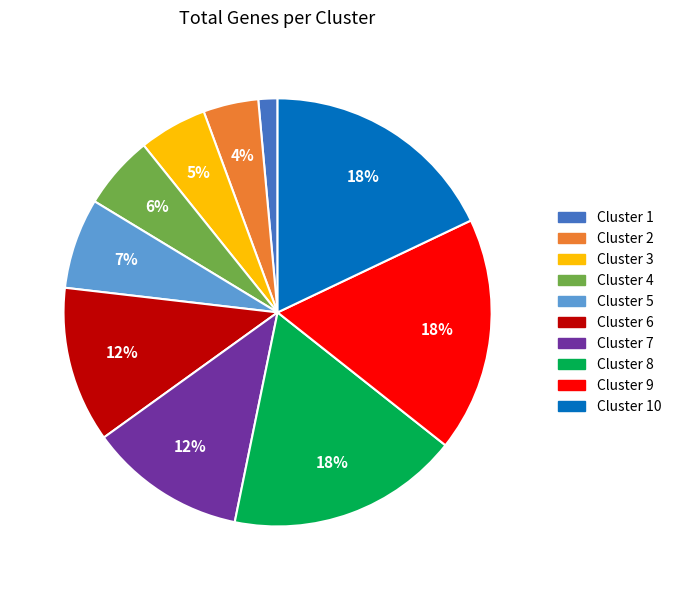

To the nearest percent, what is the average slice percentage?

10%